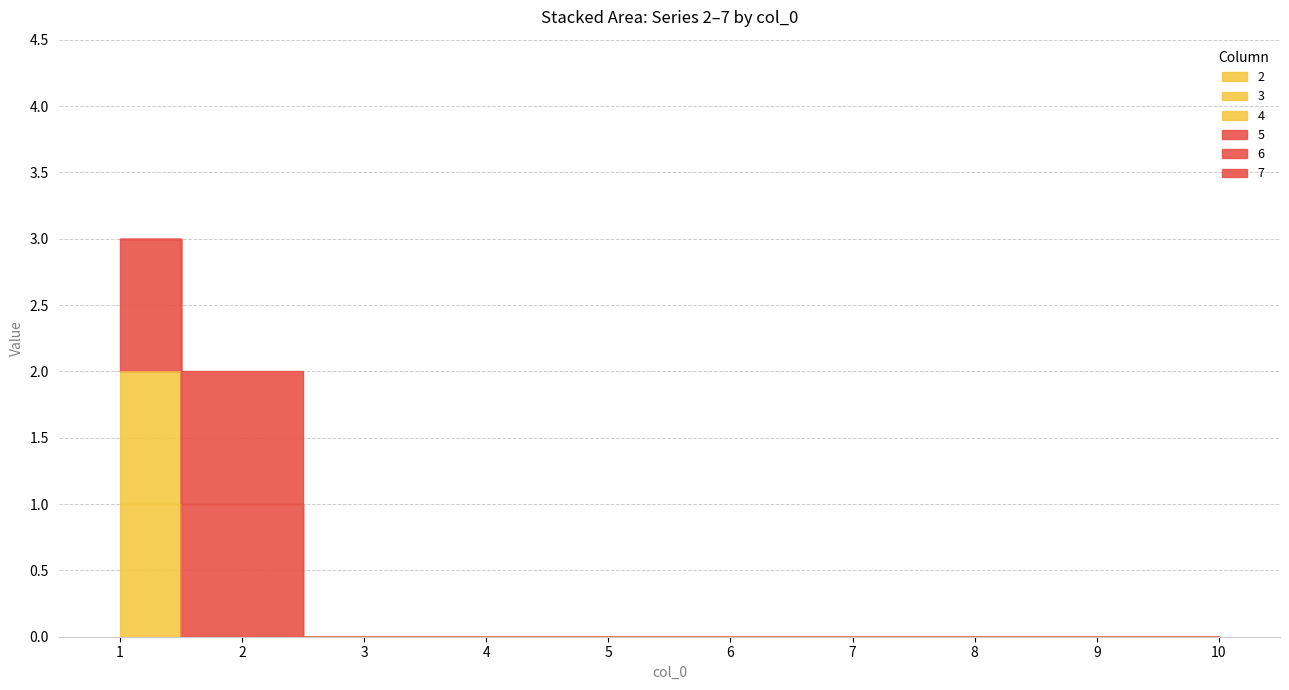

Is it true that 5 equals 0 at 2?

True